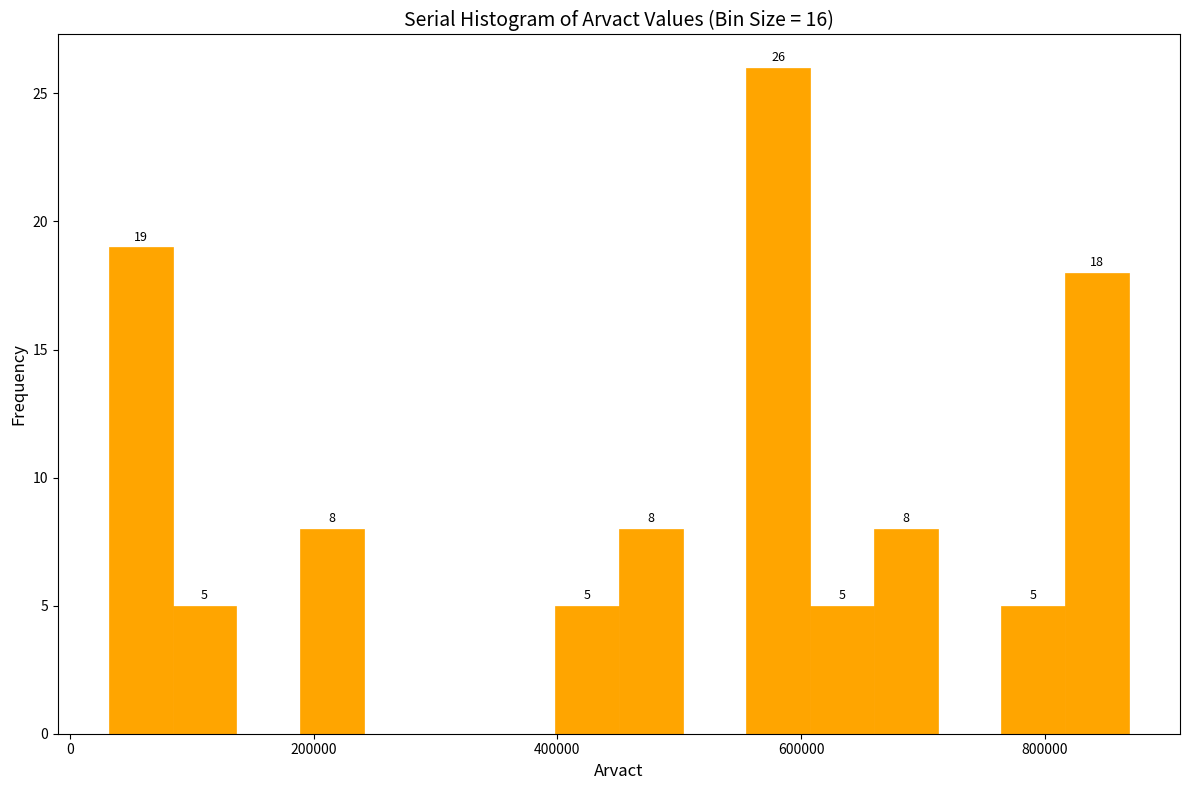

Read against the x-axis, roughly where is the centre of the tallest bar?

580000